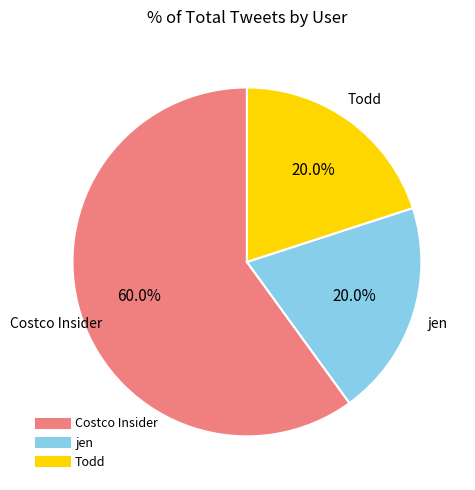

To the nearest percent, what percentage of the pie is Todd?

20%